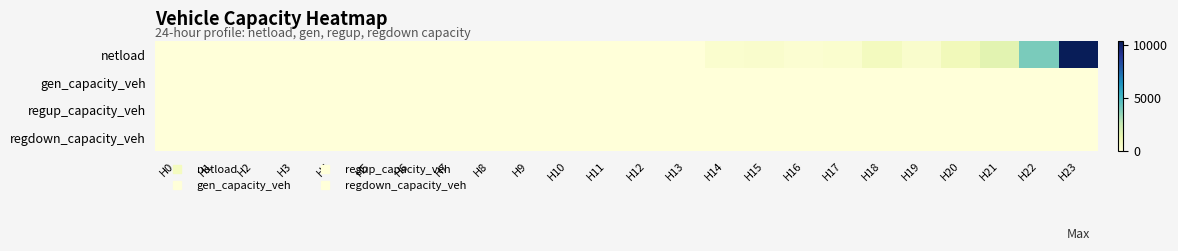

What is the spread (max minus min) of values at H17?

333.6